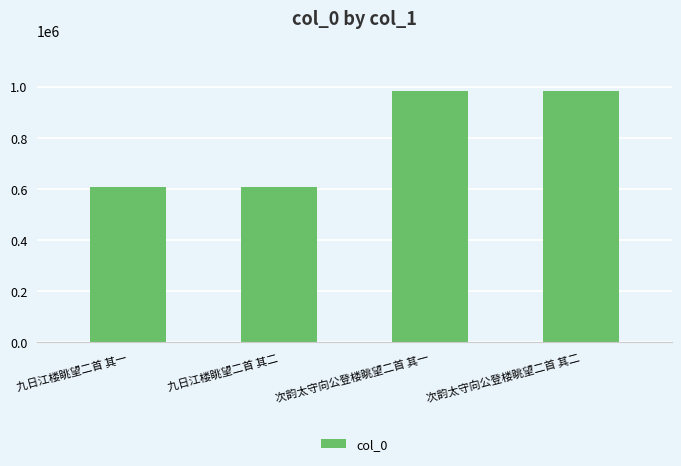

Read the value at 九日江楼眺望二首 其一.

607522